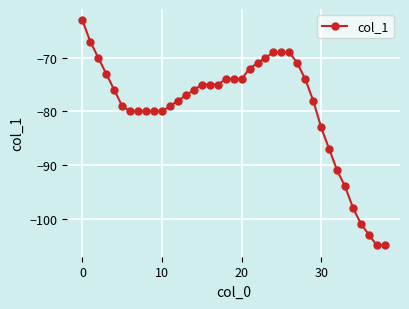

What is the value of the 36th point from the left?

-101